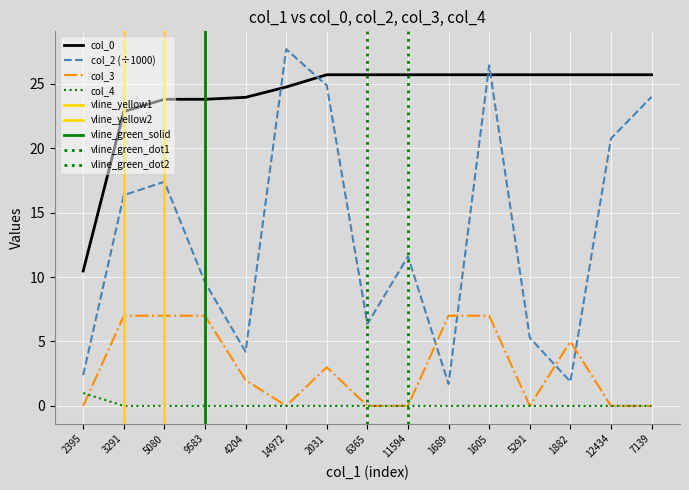

At 9583, list the series in order from largest to smallest.

col_0, col_2, col_3, col_4